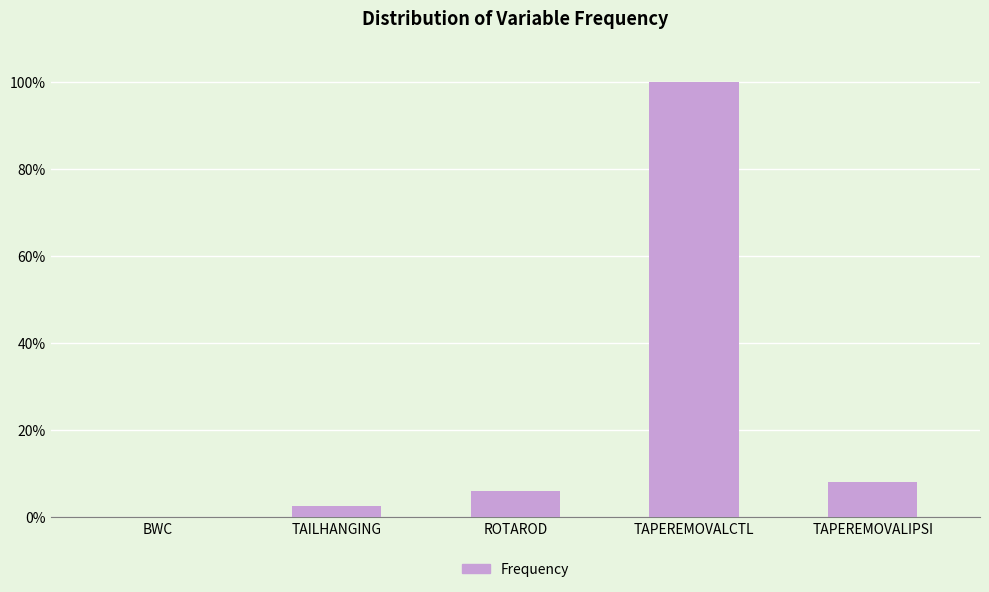

Reading left to right, transcribe all the data shown in this chart.

0.0	0.0	0.1	1.0	0.1